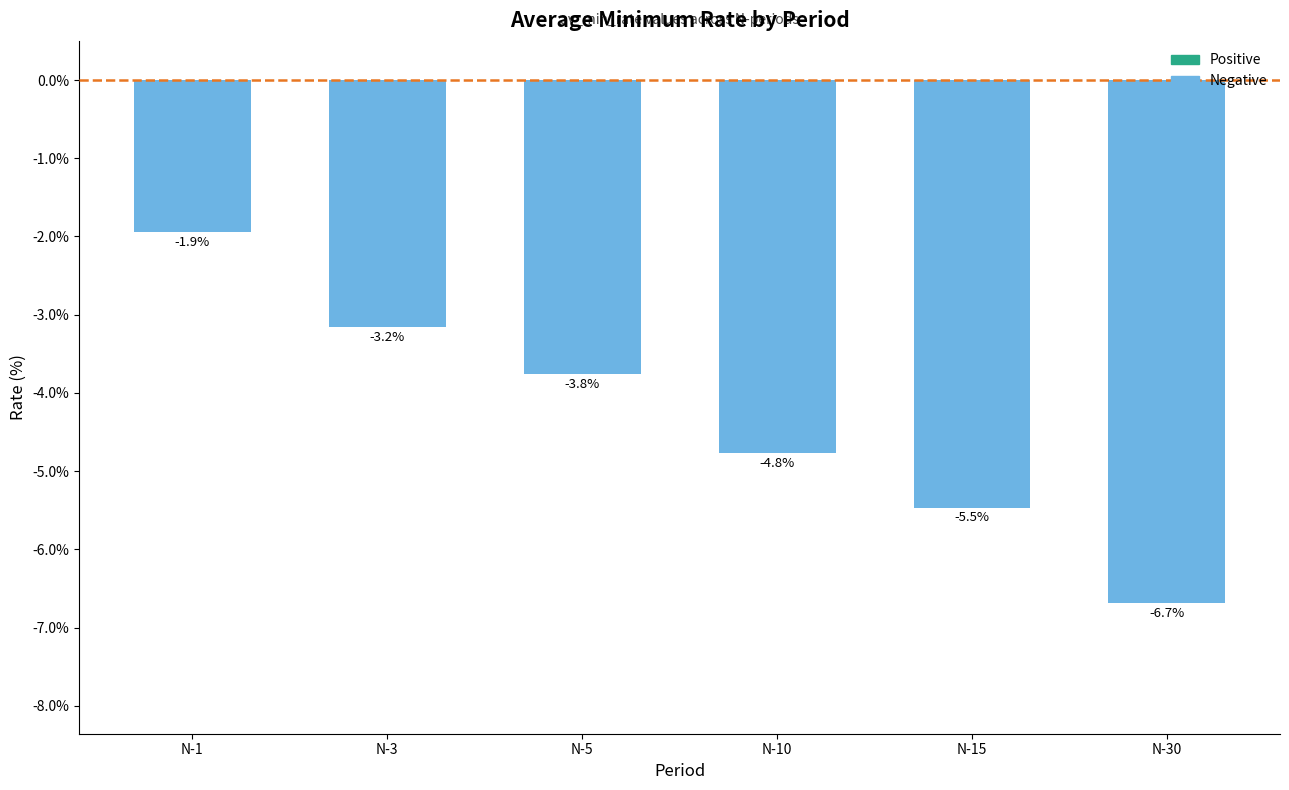

What is the change in value from N-1 to N-15?

-3.5